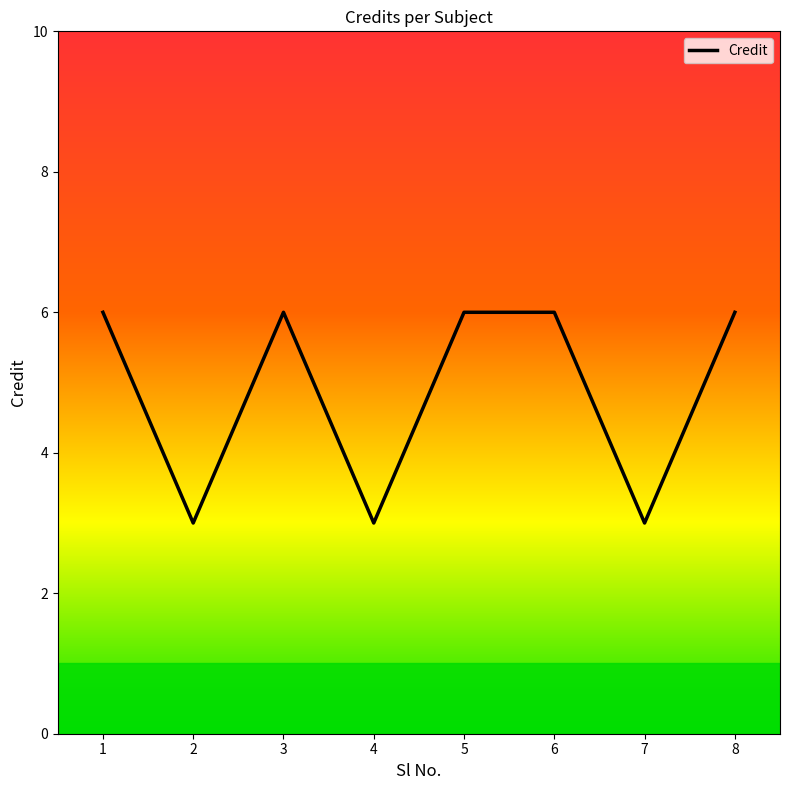

How many interior local valleys (lower than both neighbors) does the data have?

3